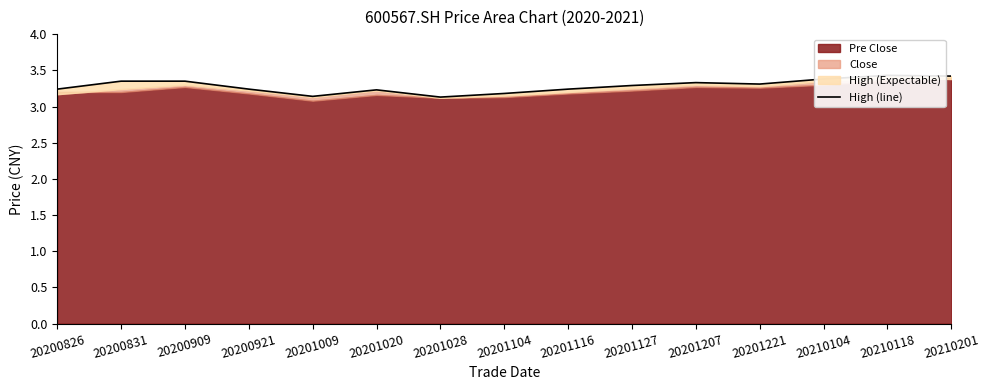

Approximately how many times larger is the value at 20200921 compared to 20201020?

1.0